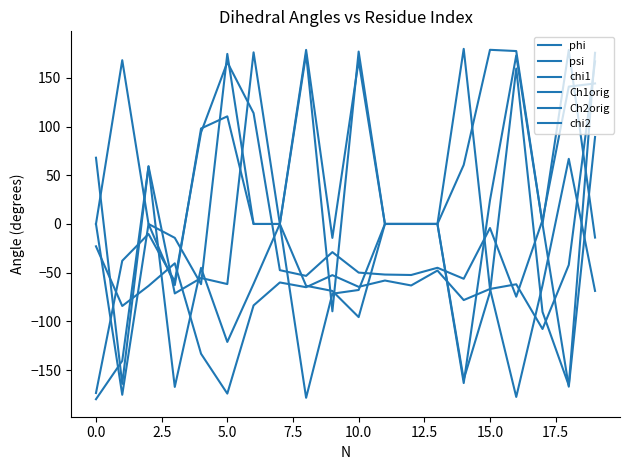

List the series in order of their peak value, lowest first.

psi, phi, Ch1orig, Ch2orig, chi2, chi1